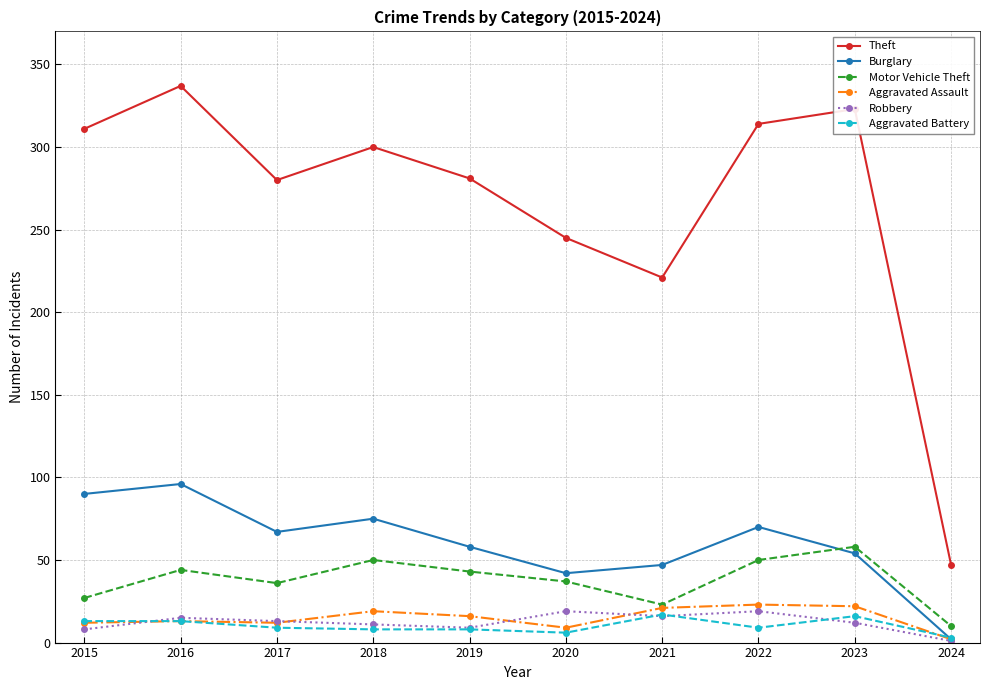

At how many categories does at least one series exceed 238?

8